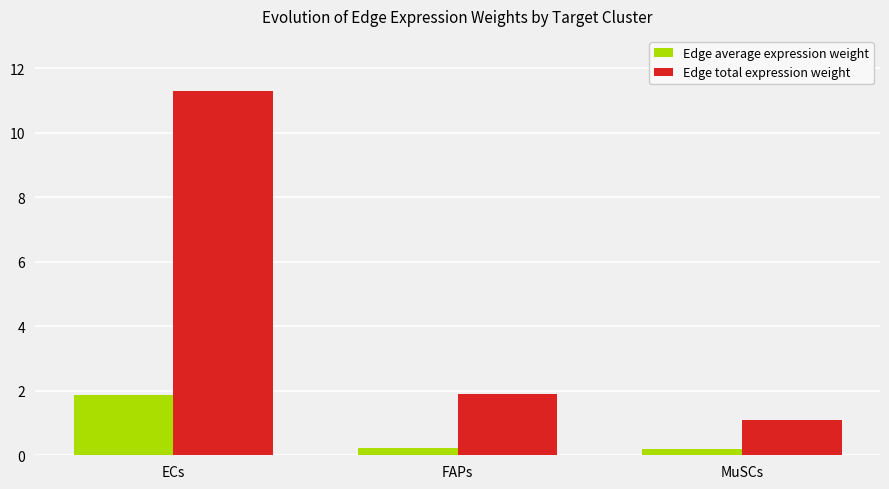

What is the label of the 2nd bar from the right?

FAPs